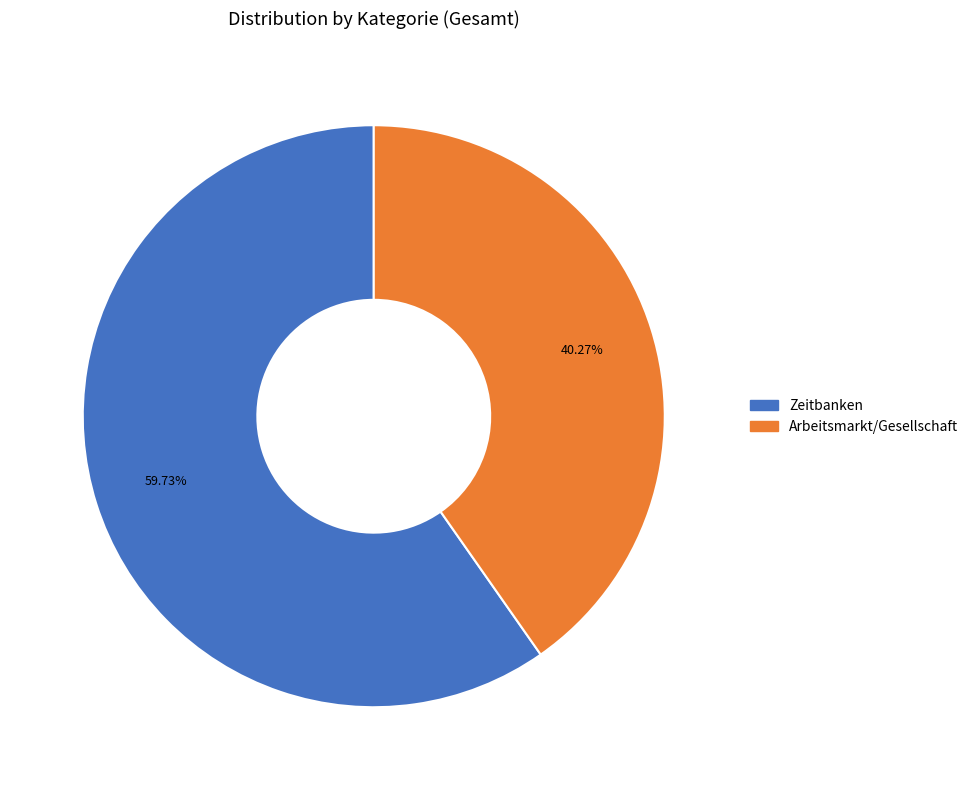

To the nearest percent, what is the difference between the largest and smallest slice percentages?

19%